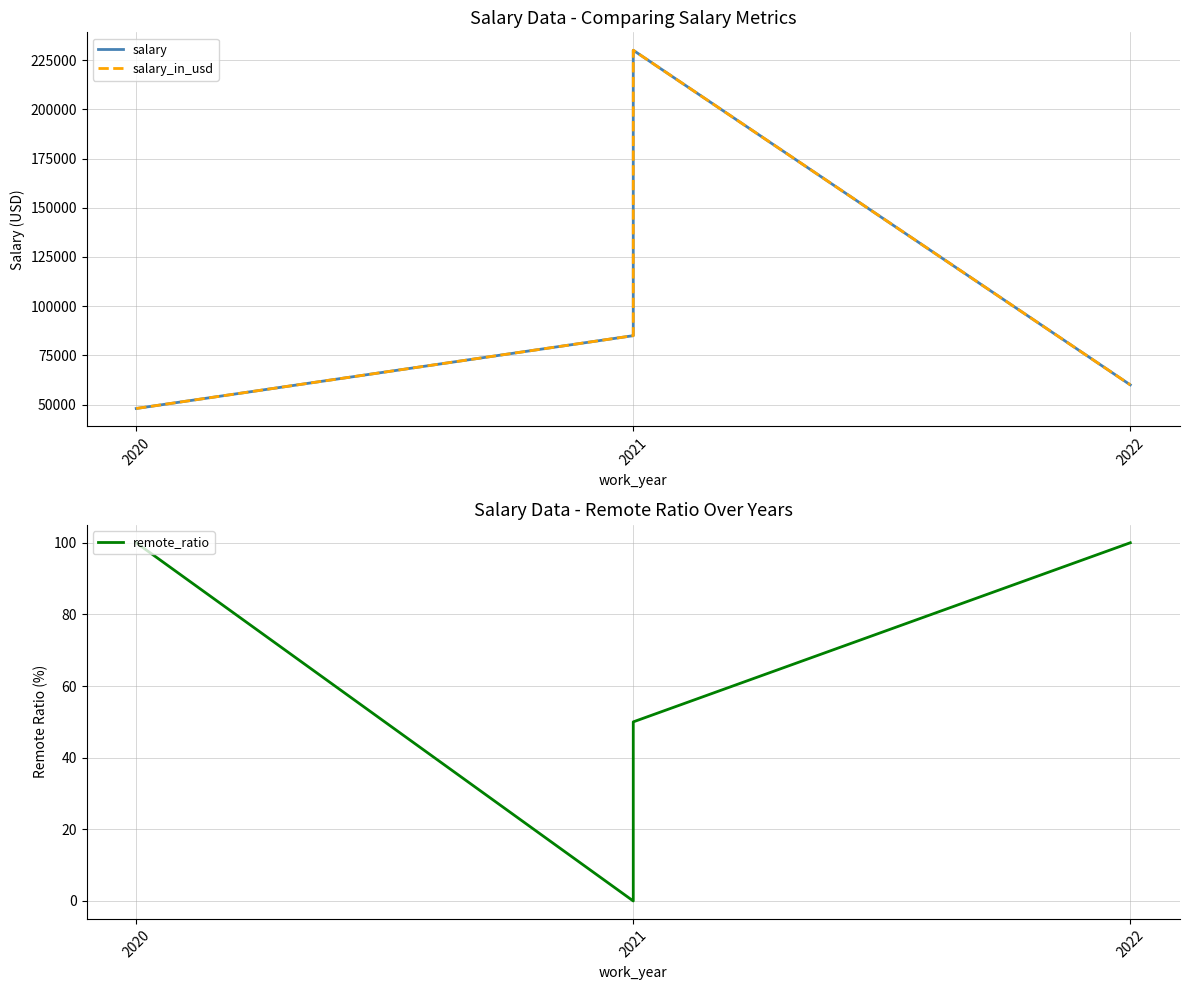

True or false: salary_in_usd has more than 0 points higher than both neighbors.

True